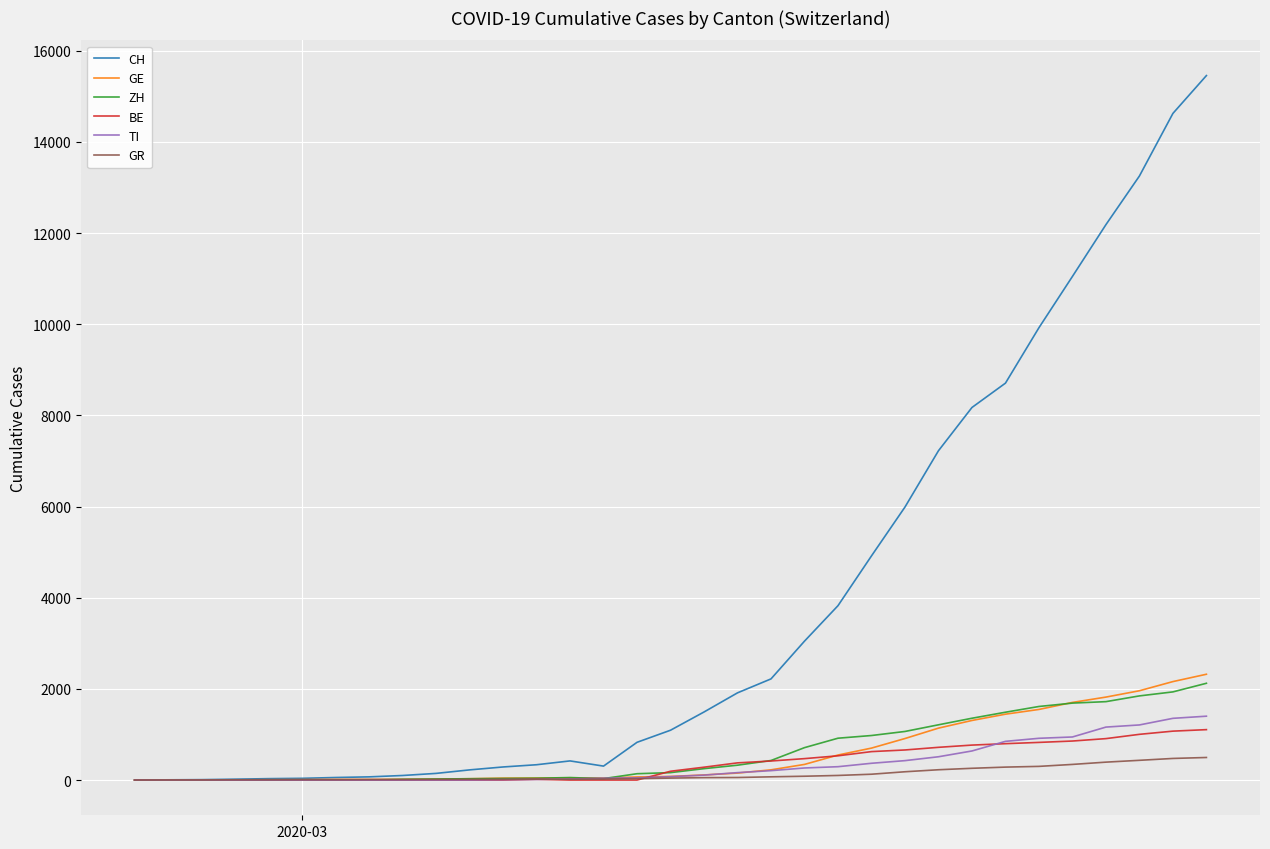

Which series has the largest total across all categories?

CH